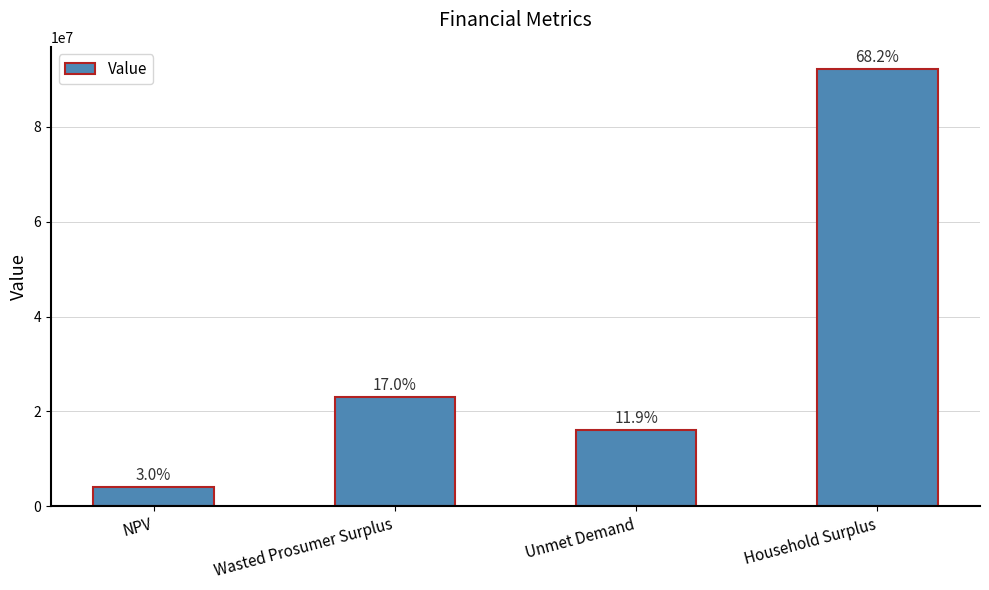

Between Wasted Prosumer Surplus and Household Surplus, which is larger?

Household Surplus